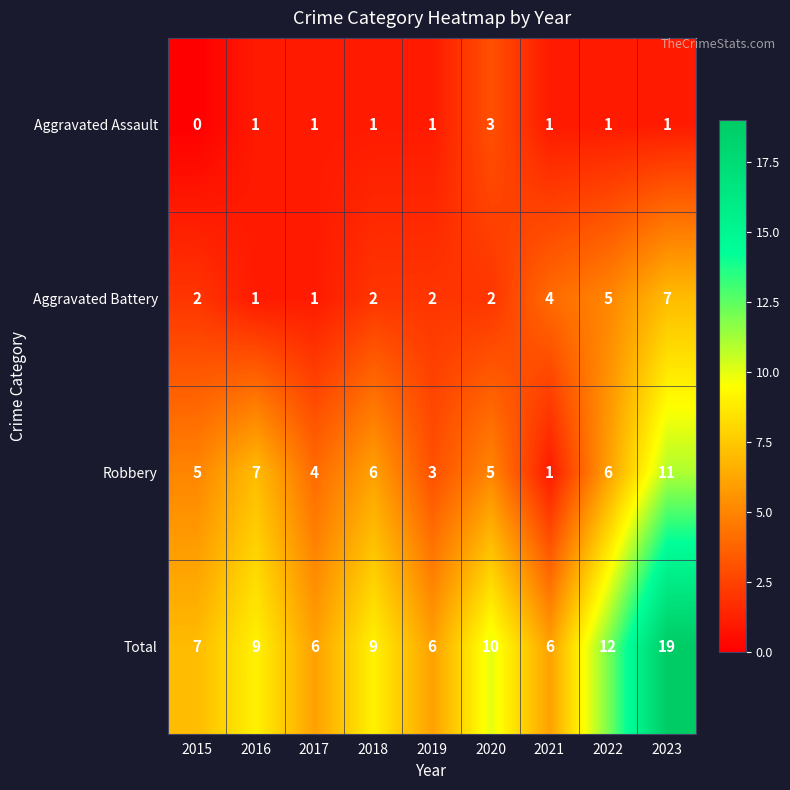

At which label is Total closest to 12?

2022